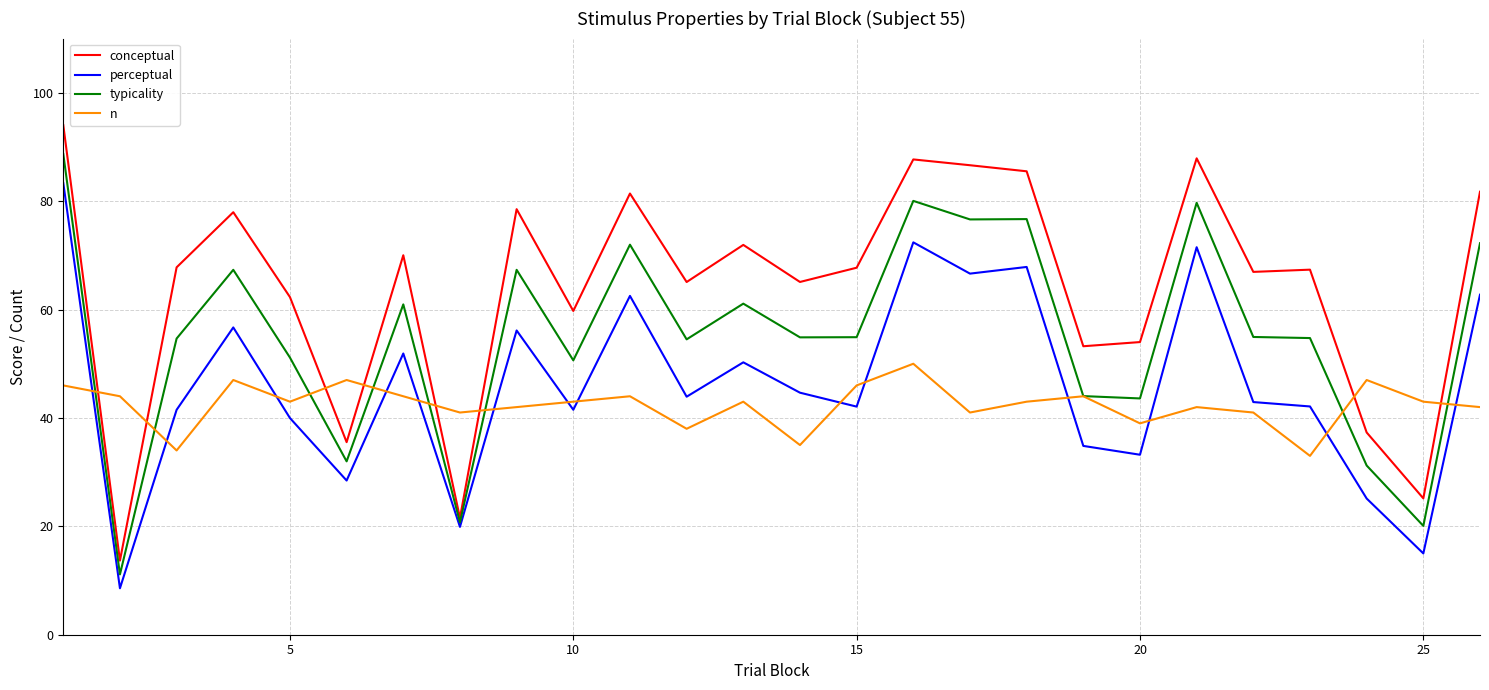

At how many categories does at least one series exceed 27?

26